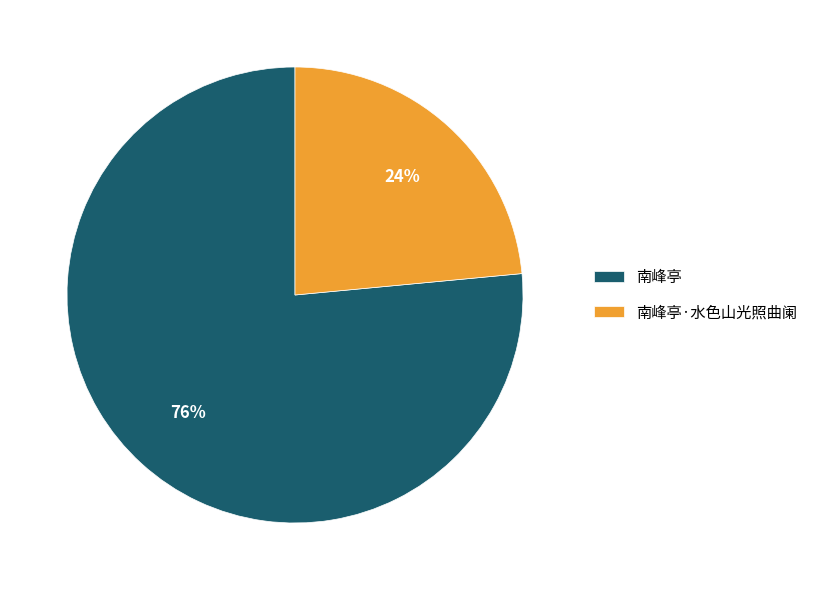

Rank the categories by value from lowest to highest.

南峰亭·水色山光照曲阑, 南峰亭